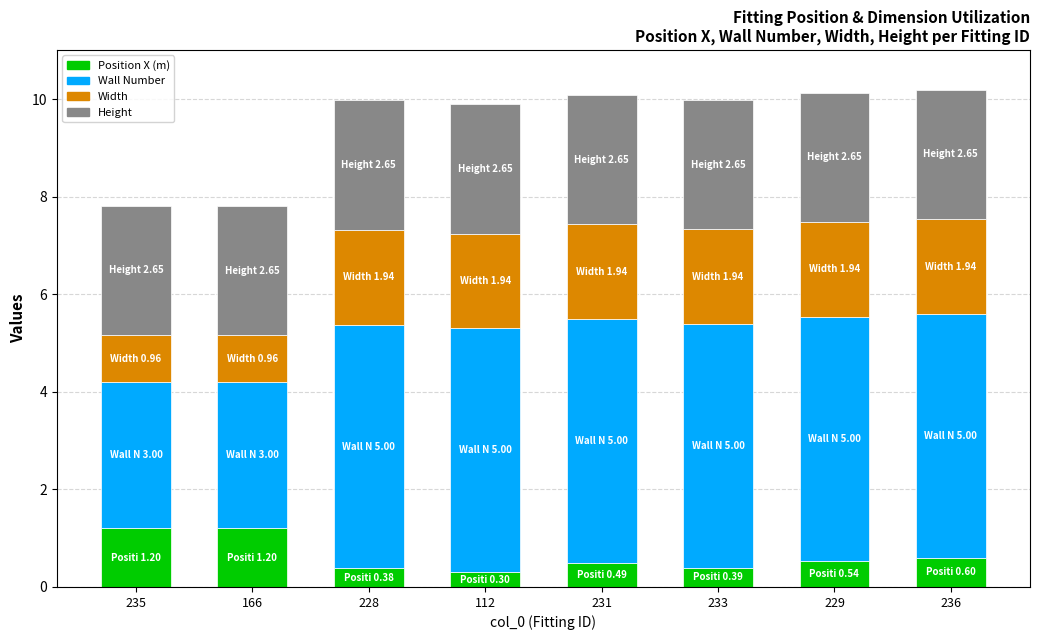

What is the value of the Position X (m) bar at the 3rd from the left?

0.4